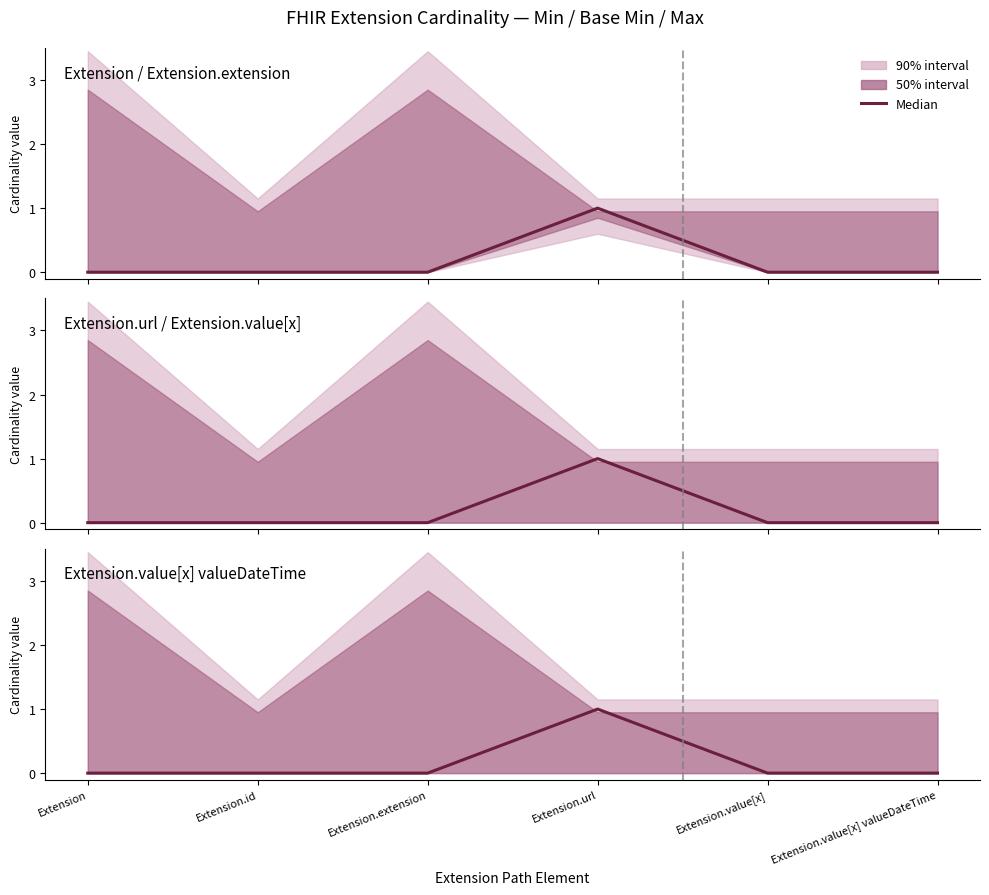

Which has a higher value, Extension.url or Extension.value[x]?

Extension.url